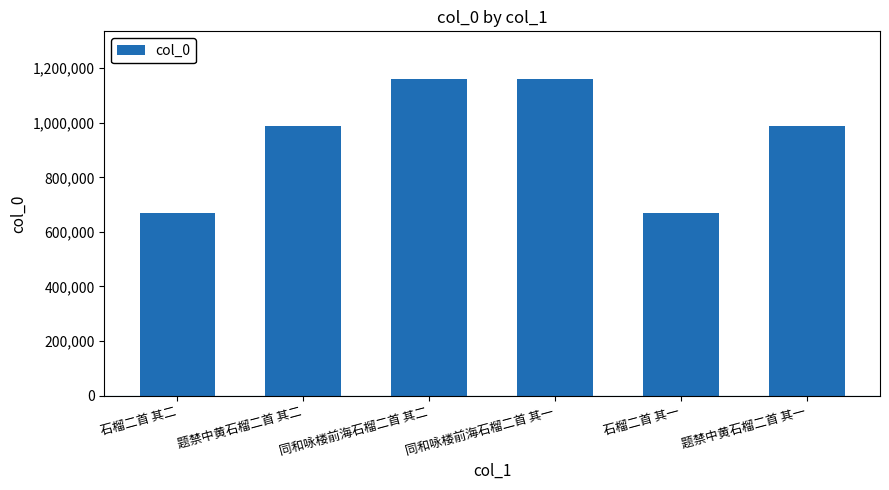

True or false: the data shows 988990 at 题禁中黄石榴二首 其一.

True